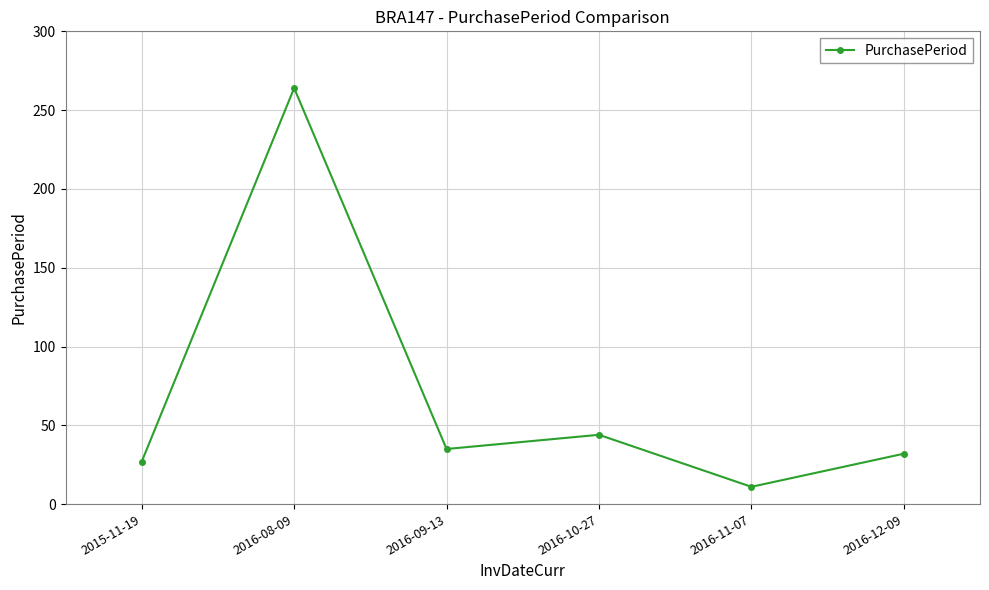

True or false: there are more than 1 points higher than both neighbors.

True